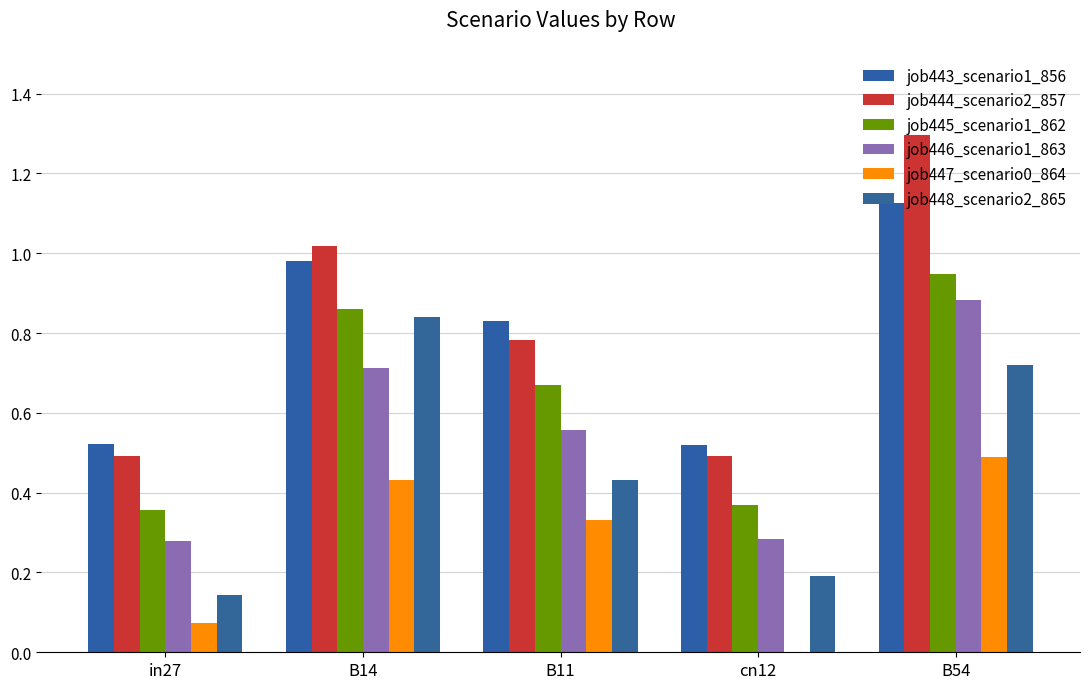

Reading left to right, extract all data points from this chart.

job443_scenario1_856: 0.5	1.0	0.8	0.5	1.1
job444_scenario2_857: 0.5	1.0	0.8	0.5	1.3
job445_scenario1_862: 0.4	0.9	0.7	0.4	0.9
job446_scenario1_863: 0.3	0.7	0.6	0.3	0.9
job447_scenario0_864: 0.1	0.4	0.3	0.0	0.5
job448_scenario2_865: 0.1	0.8	0.4	0.2	0.7